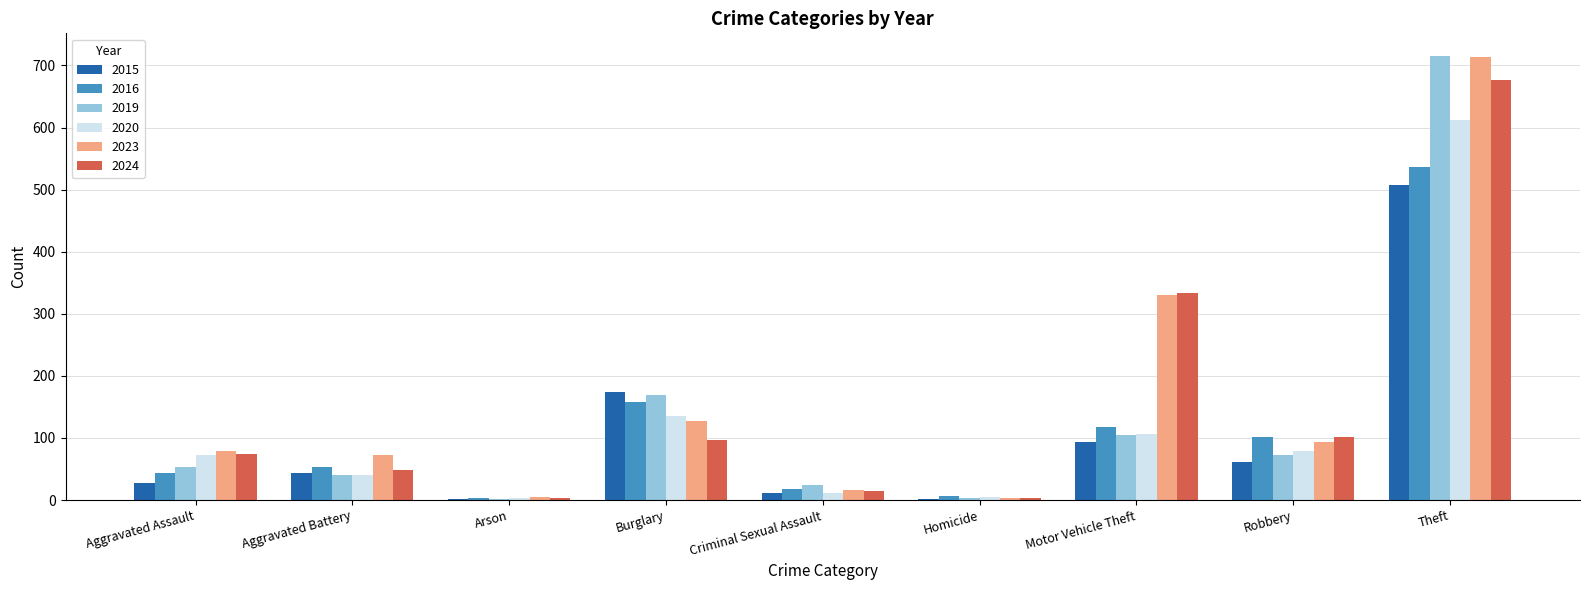

What is the maximum value for 2019?

716